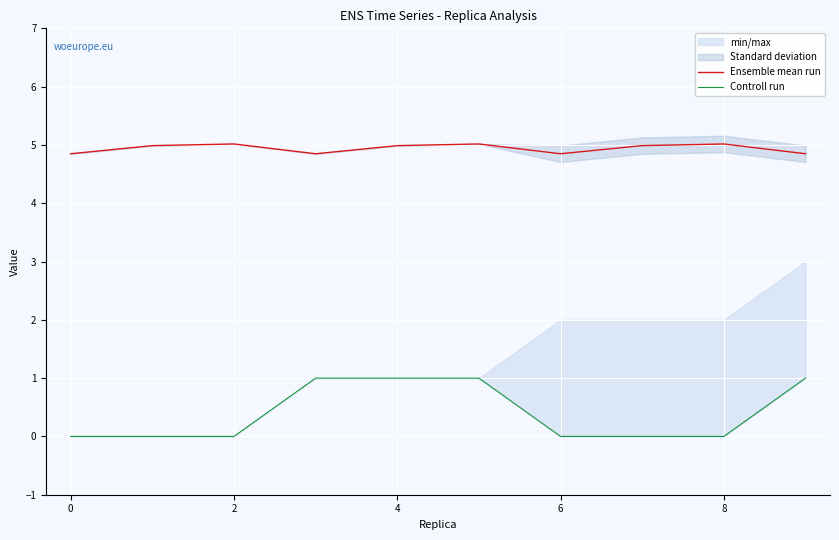

The value of Ensemble mean run at 4 is 2.5. True or false?

False